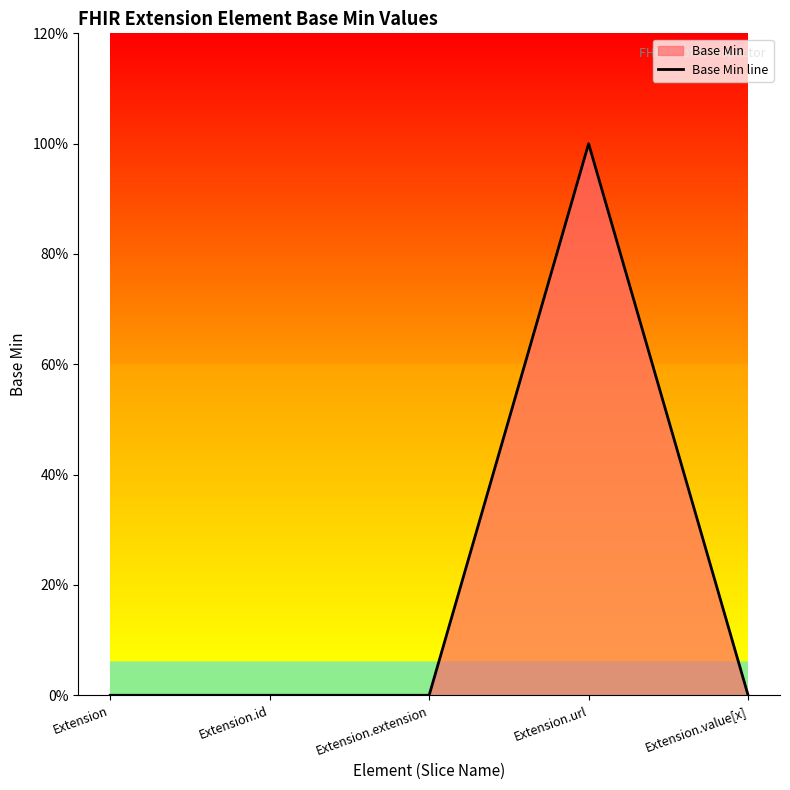

Rank the categories by value from lowest to highest.

Extension, Extension.id, Extension.extension, Extension.value[x], Extension.url